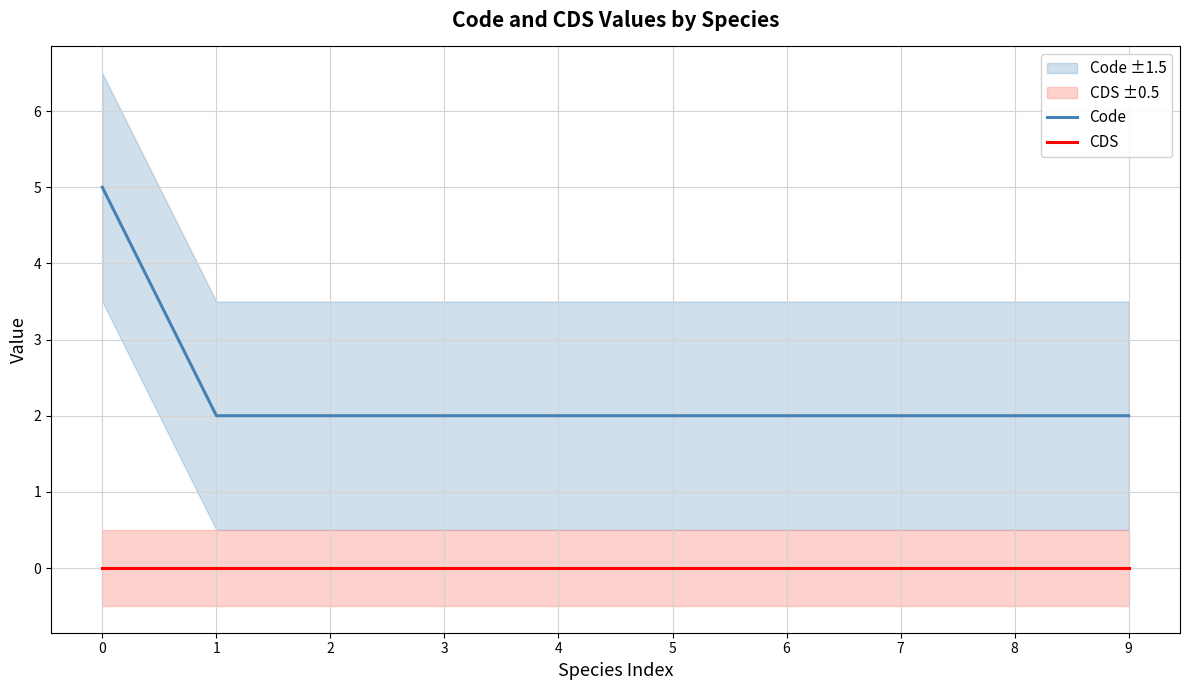

At 9, list the series in order from largest to smallest.

Code, CDS